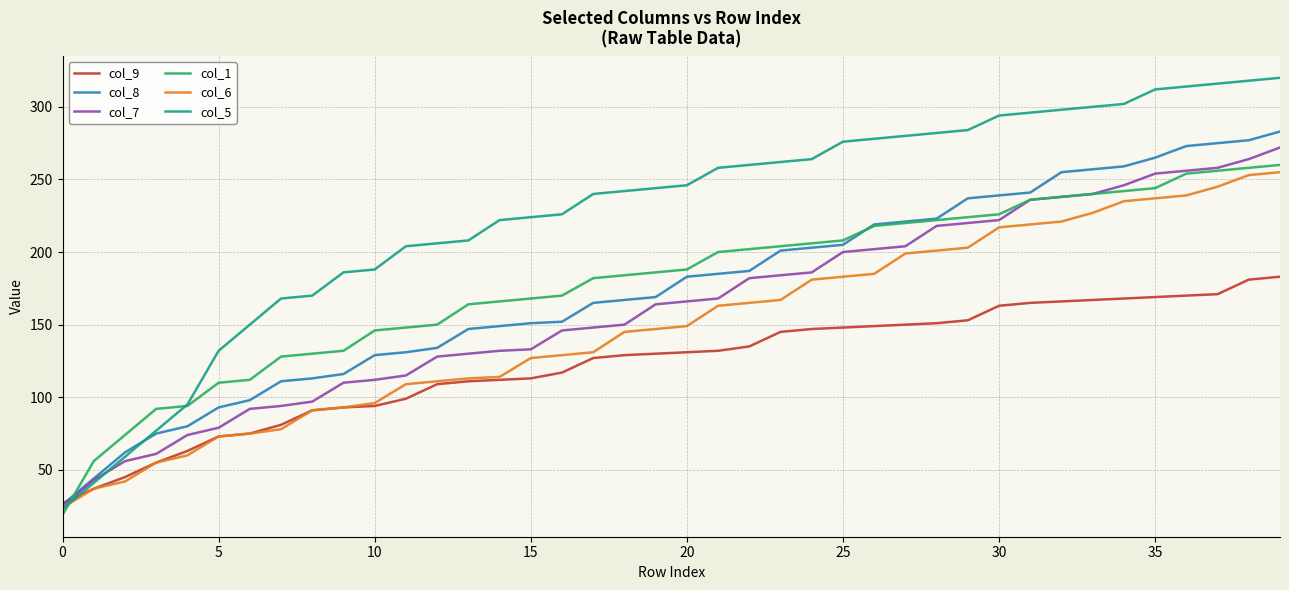

After their last crossing, which series has the higher values: col_1 or col_9?

col_1